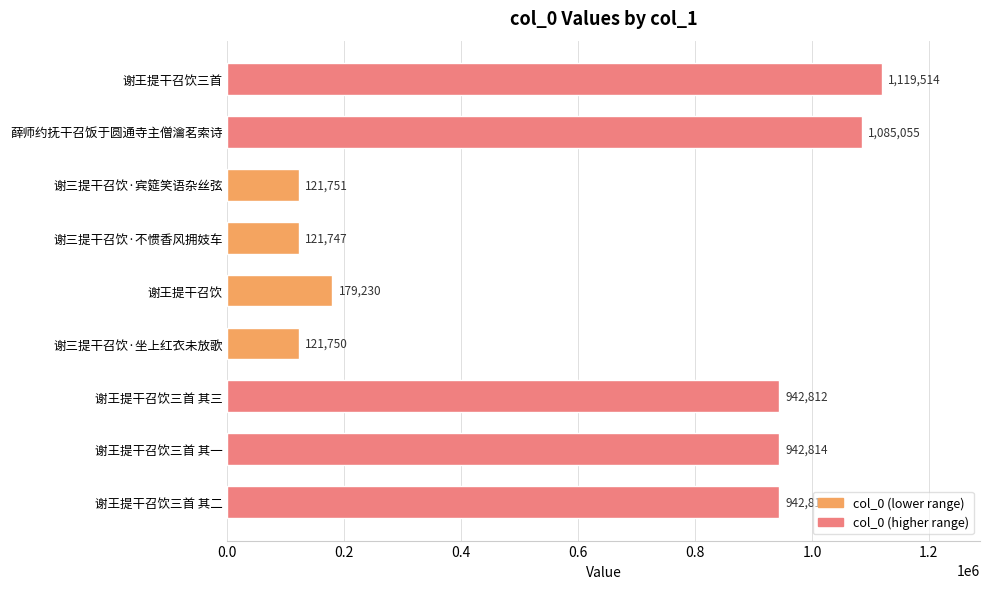

Rank the categories by value from highest to lowest.

谢王提干召饮三首, 薛师约抚干召饭于圆通寺主僧瀹茗索诗, 谢王提干召饮三首 其一, 谢王提干召饮三首 其二, 谢王提干召饮三首 其三, 谢王提干召饮, 谢三提干召饮·宾筵笑语杂丝弦, 谢三提干召饮·坐上红衣未放歌, 谢三提干召饮·不惯香风拥妓车